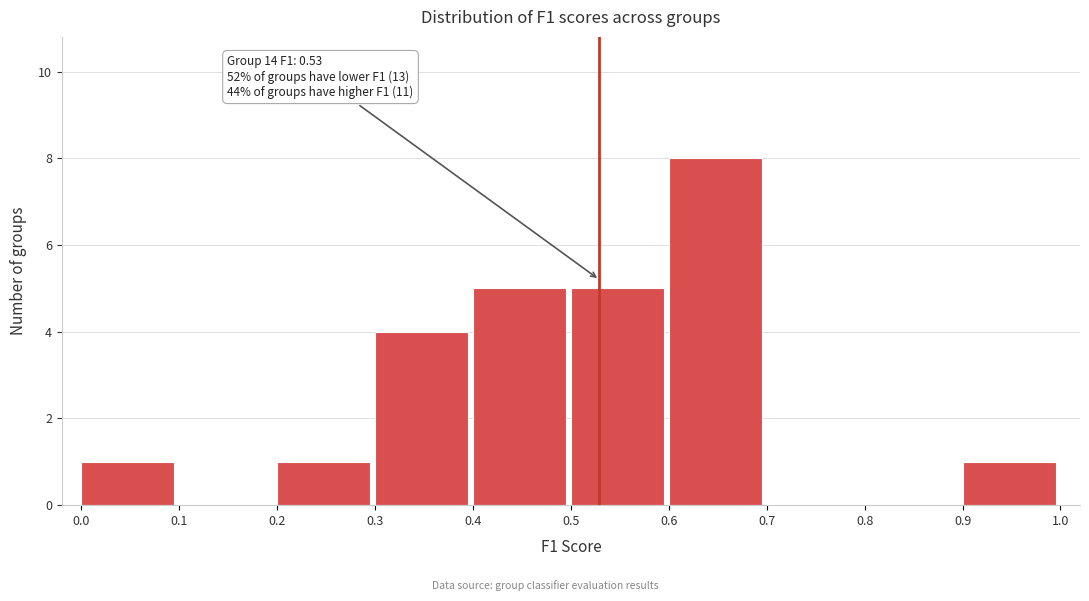

Which range on the x-axis has the tallest bar?

0.6 to 0.7